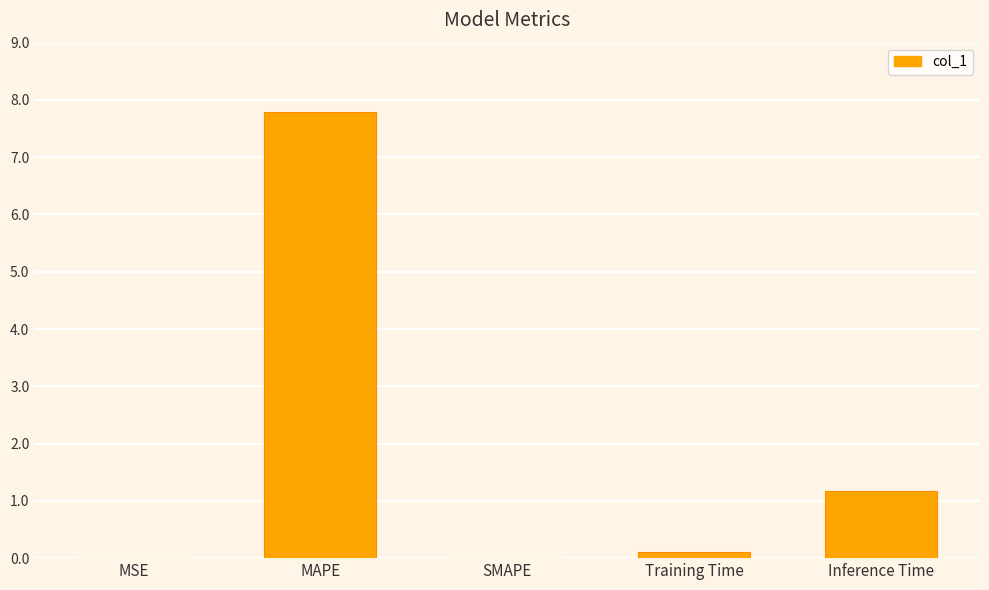

What is the sum of all values?

9.1